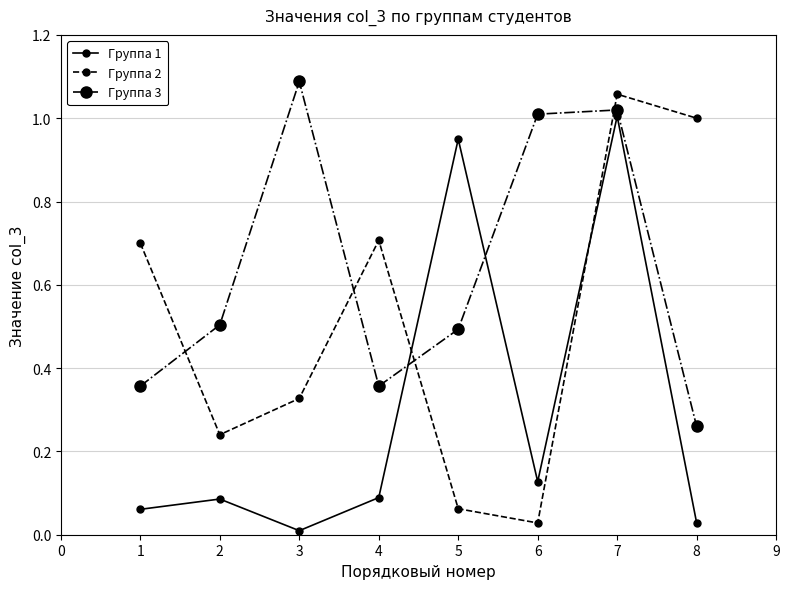

What is the difference between the maximum and minimum values in the Группа 3 series?

0.8